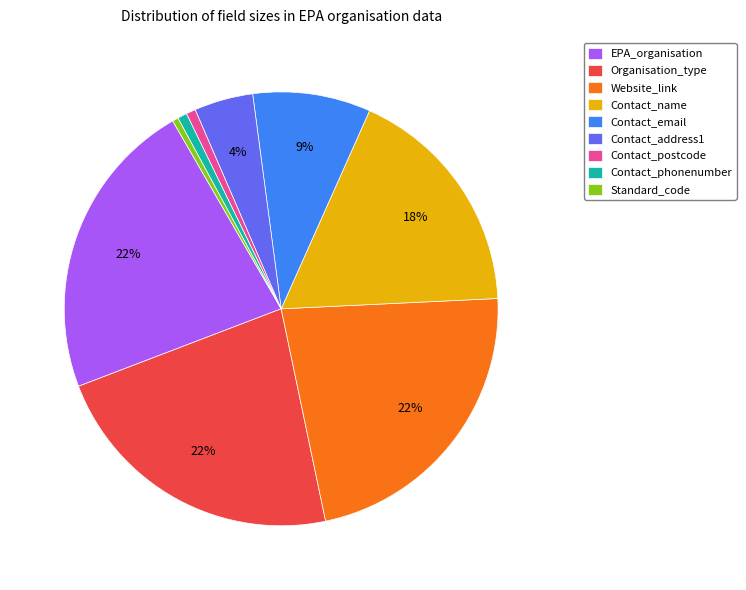

Do Standard_code and Contact_email together represent more than half of the pie?

No